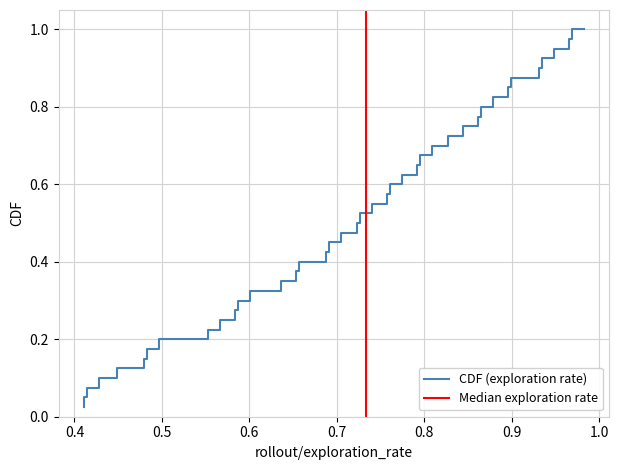

The value at 39 is 0.6. True or false?

False